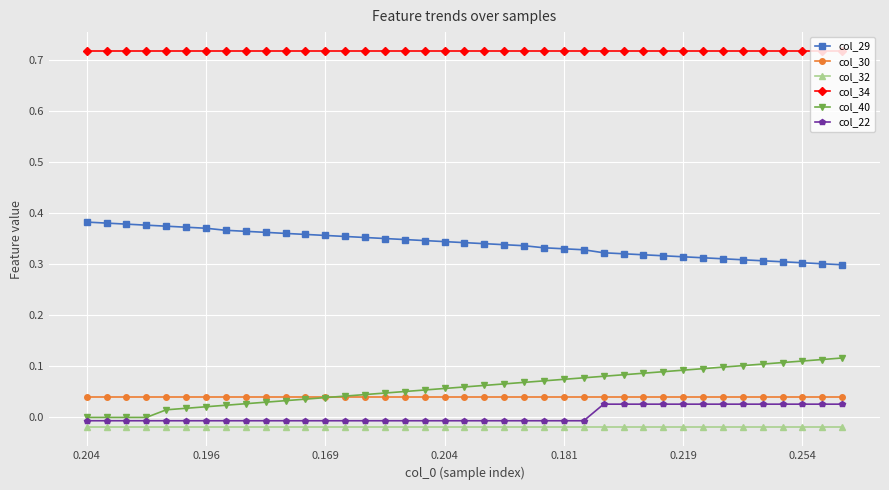

True or false: col_32 and col_40 intersect in this chart.

False